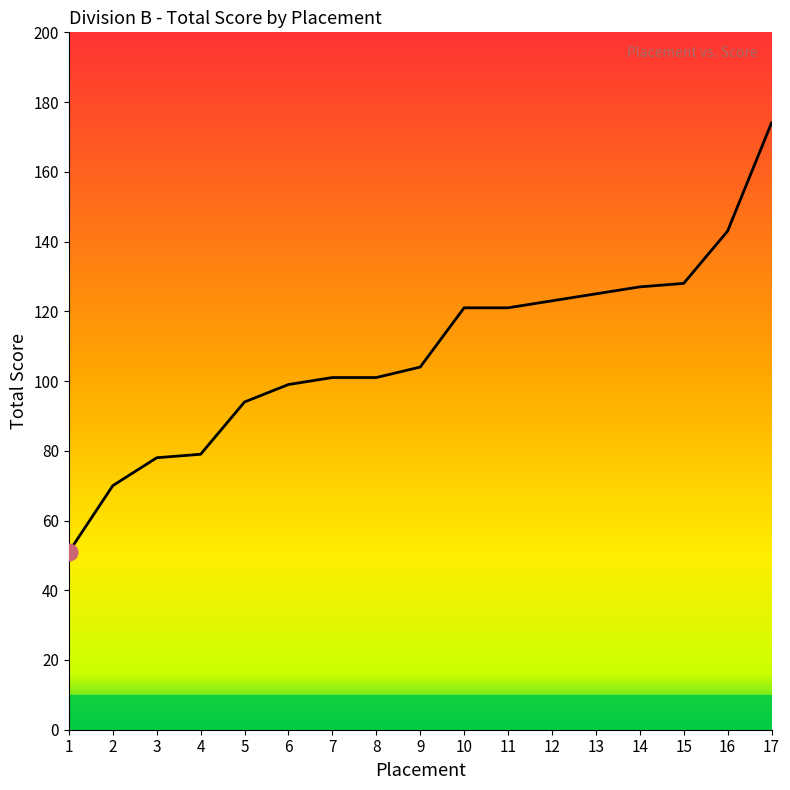

Reading left to right, list all the values displayed in this chart.

1=51	2=70	3=78	4=79	5=94	6=99	7=101	8=101	9=104	10=121	11=121	12=123	13=125	14=127	15=128	16=143	17=174